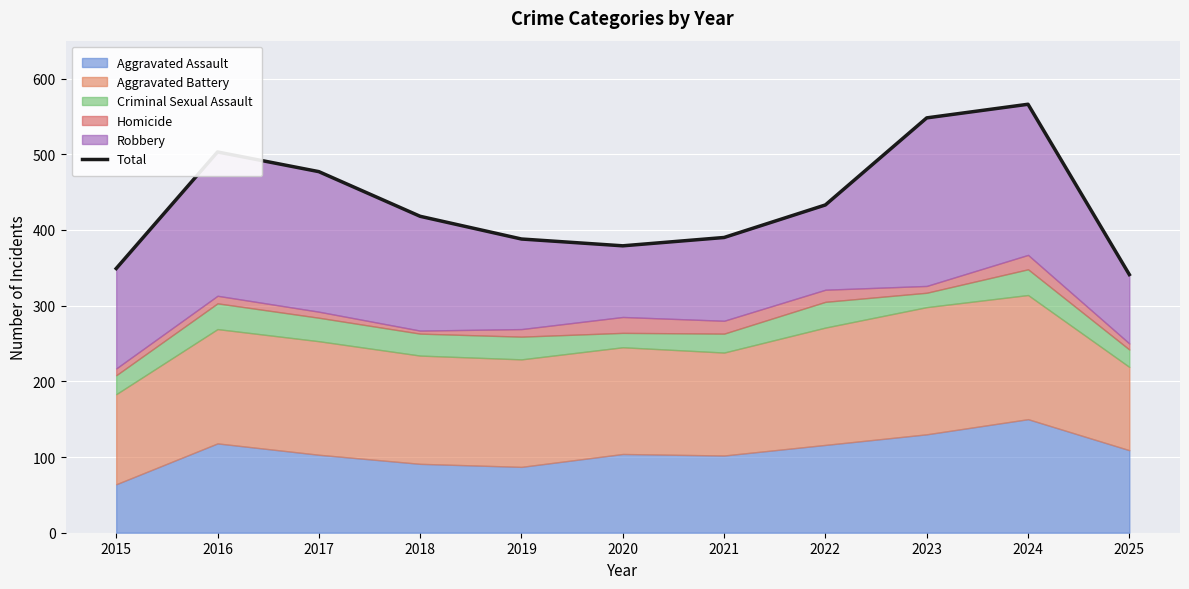

The chart shows a value of 433 at 2022. True or false?

True